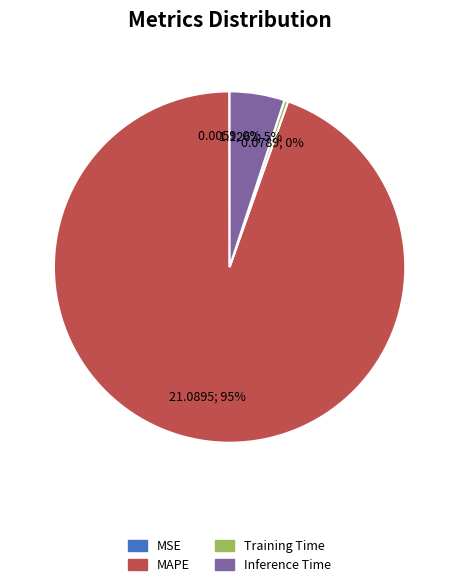

The Inference Time slice represents 1% of the pie. True or false?

False